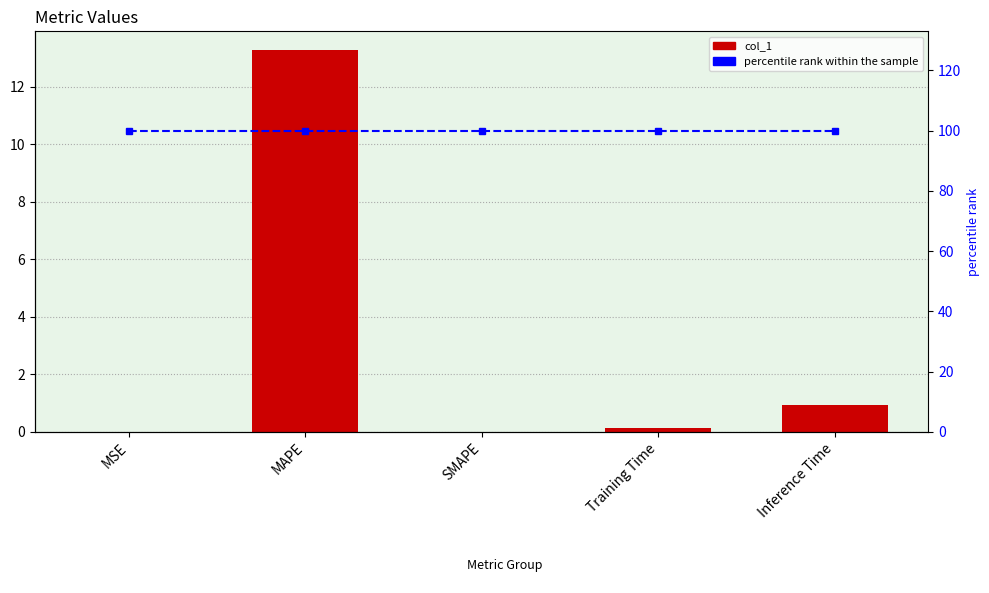

Which series has the largest total across all categories?

percentile rank